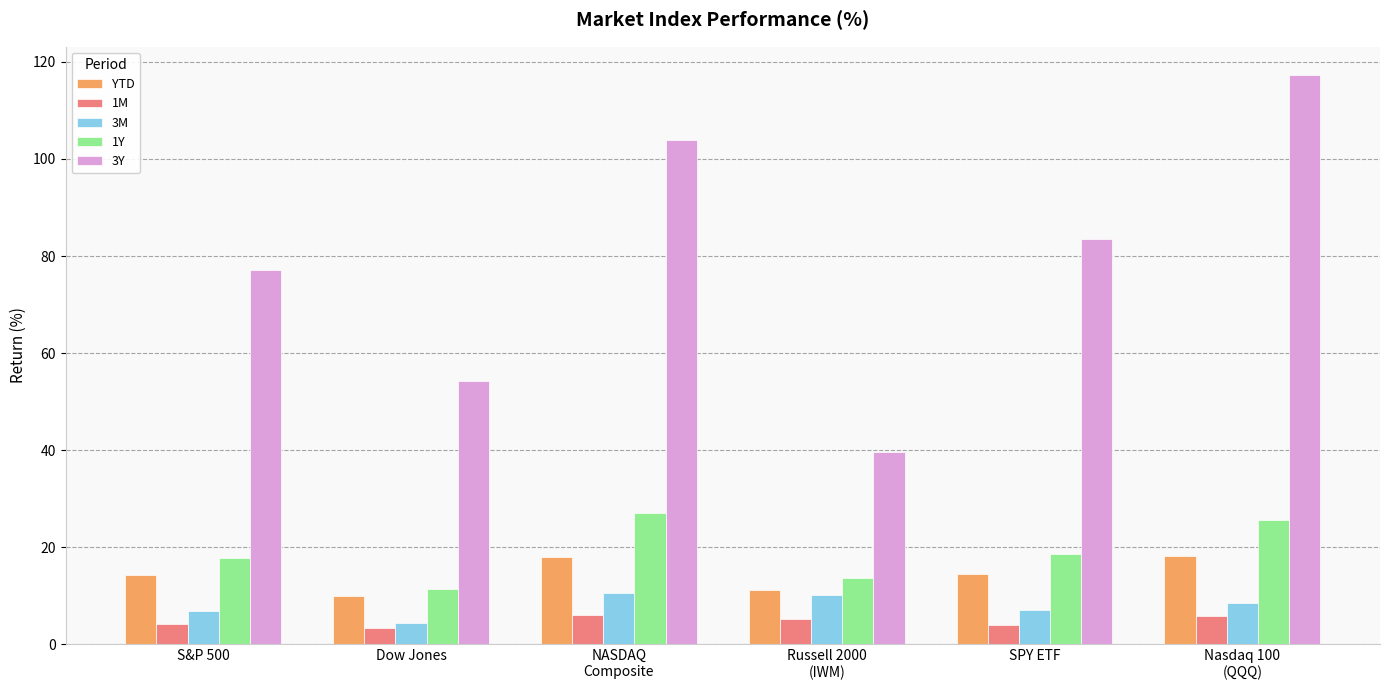

Where does the 1M series first go above 5?

NASDAQ
Composite